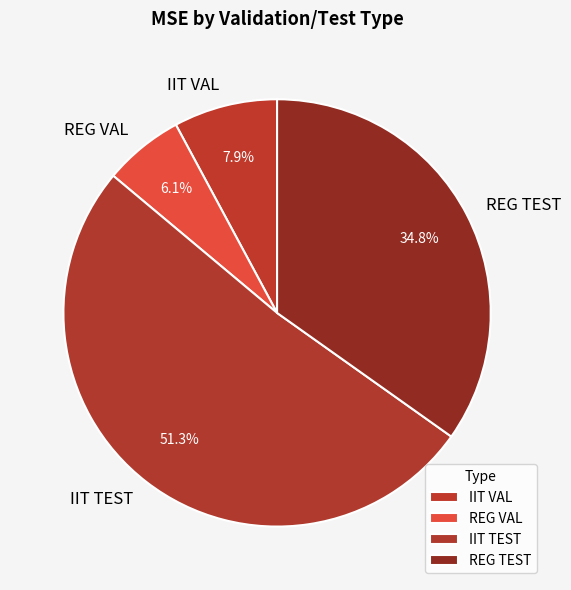

To the nearest percent, what portion does REG VAL represent?

6%